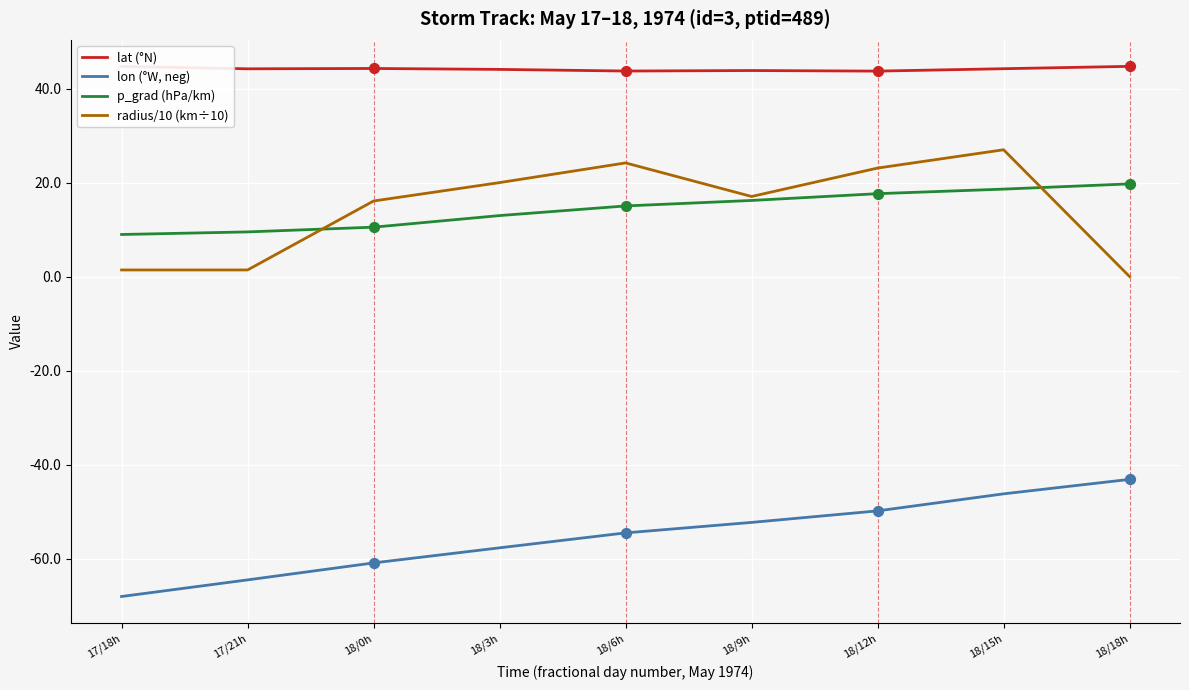

At how many categories does at least one series exceed 25?

9